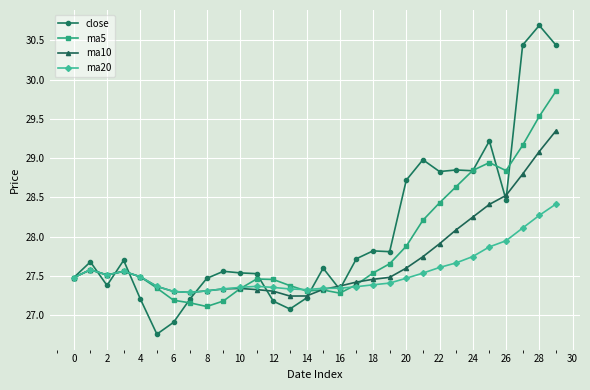

True or false: ma10 has more than 2 points higher than both neighbors.

True